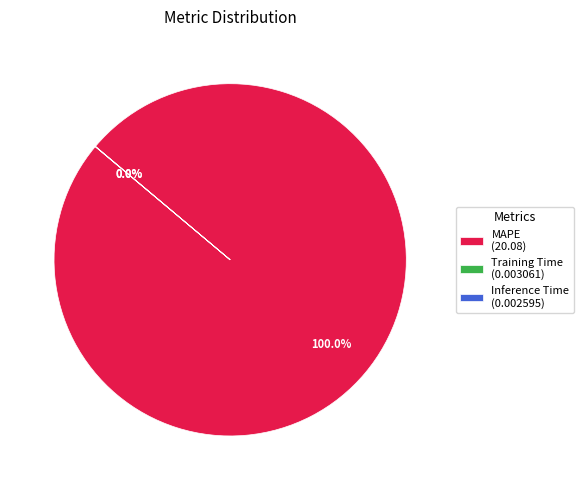

Is there a majority slice in this chart?

Yes